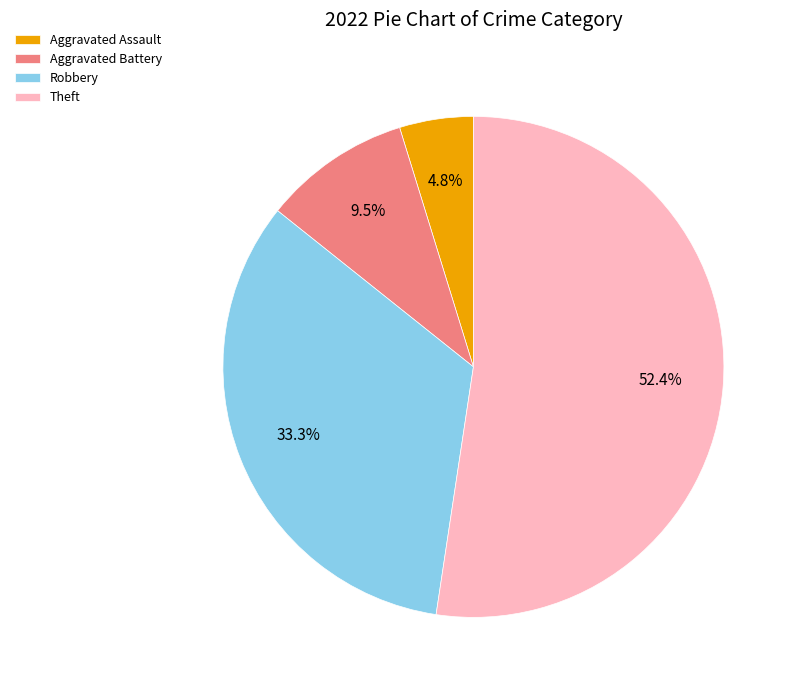

True or false: Theft accounts for 45% of the total.

False